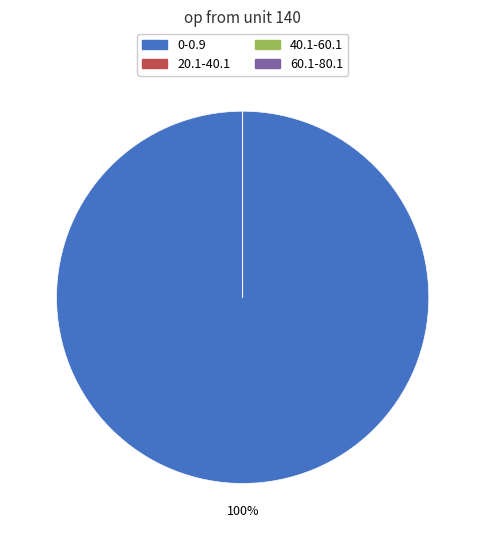

Which slice is the largest?

0-0.9